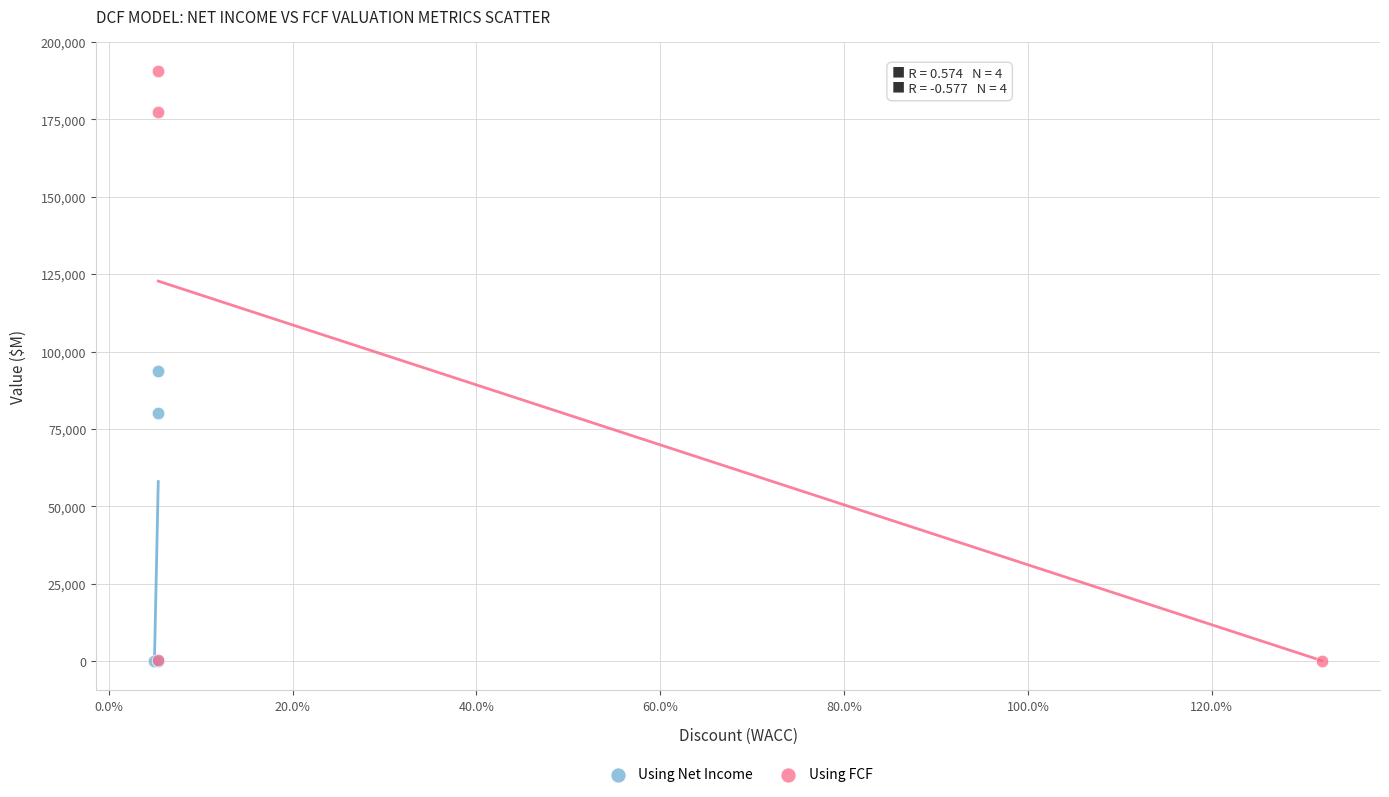

Which series has the widest spread of Y values?

Using FCF